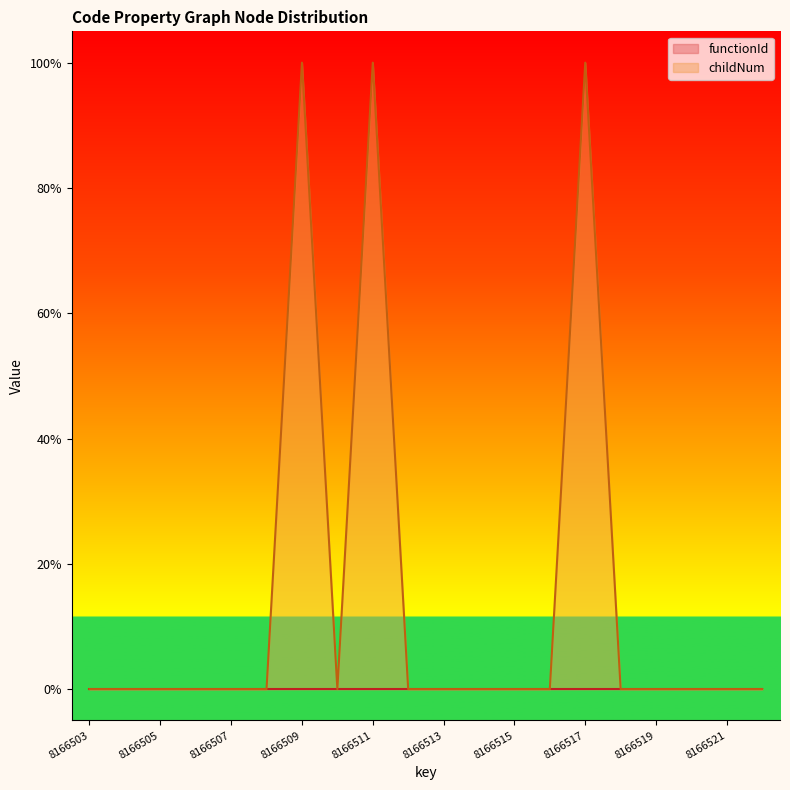

Does the chart display data point markers on the line(s)?

No